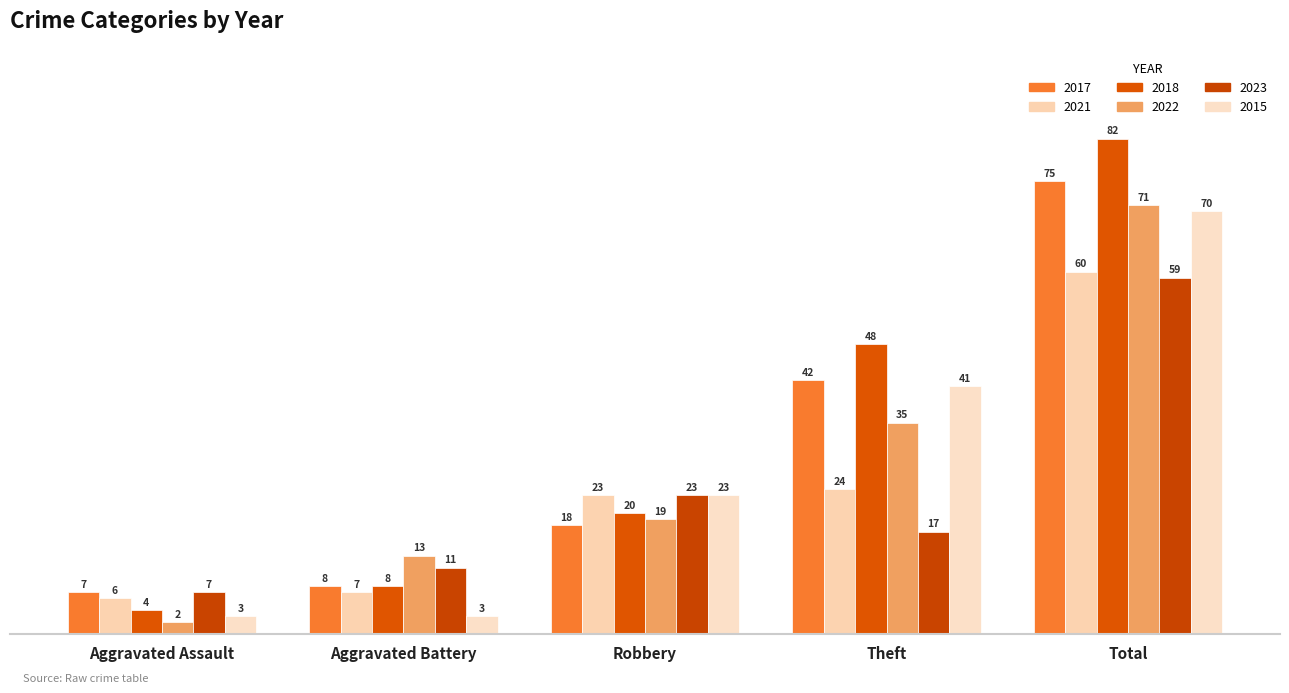

Reading left to right, list all the values displayed in this chart.

2017: 7	8	18	42	75
2021: 6	7	23	24	60
2018: 4	8	20	48	82
2022: 2	13	19	35	71
2023: 7	11	23	17	59
2015: 3	3	23	41	70